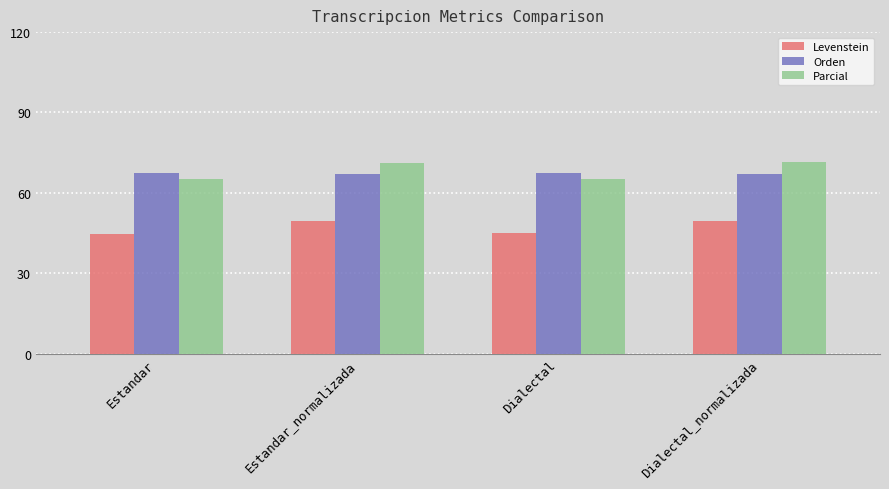

How many categories are shown in the chart?

4